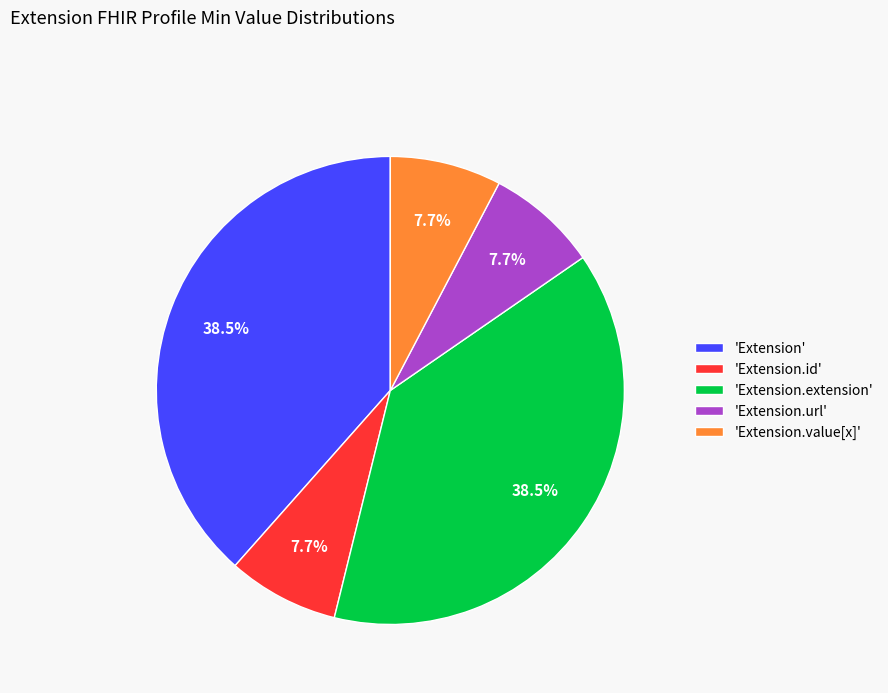

Combined, do 'Extension.id' and 'Extension.value[x]' account for over 50%?

No